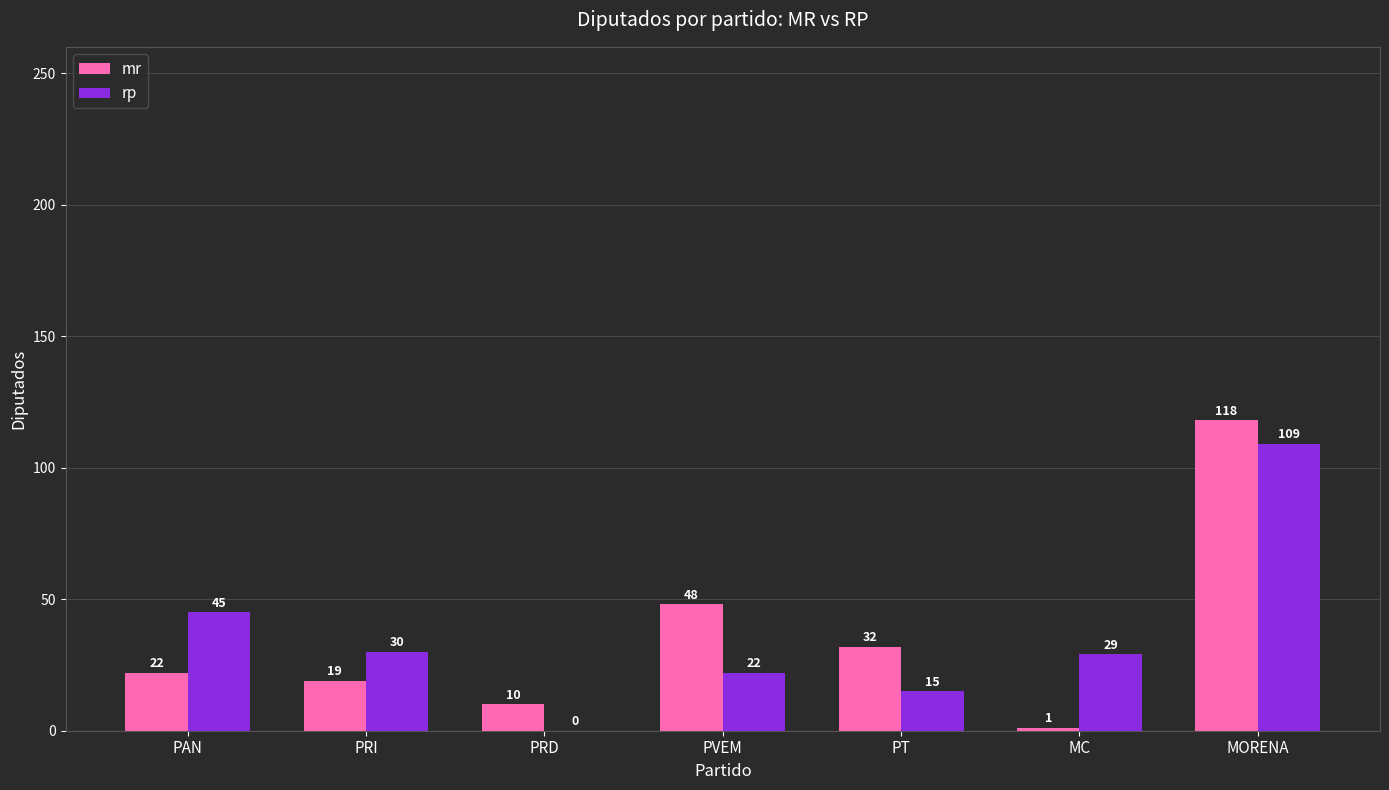

How many categories are shown in the chart?

7